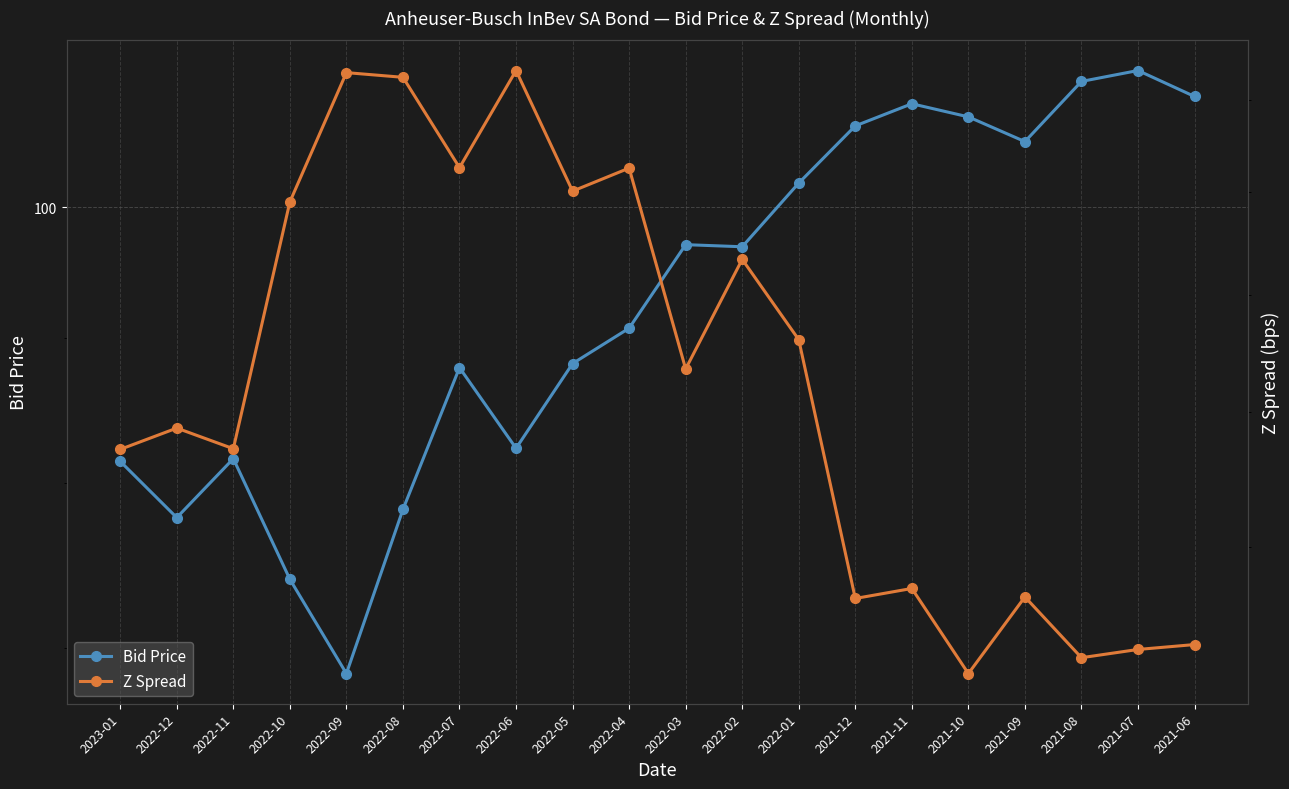

Which series ends up on top after the final intersection of Bid Price and Z Spread?

Bid Price